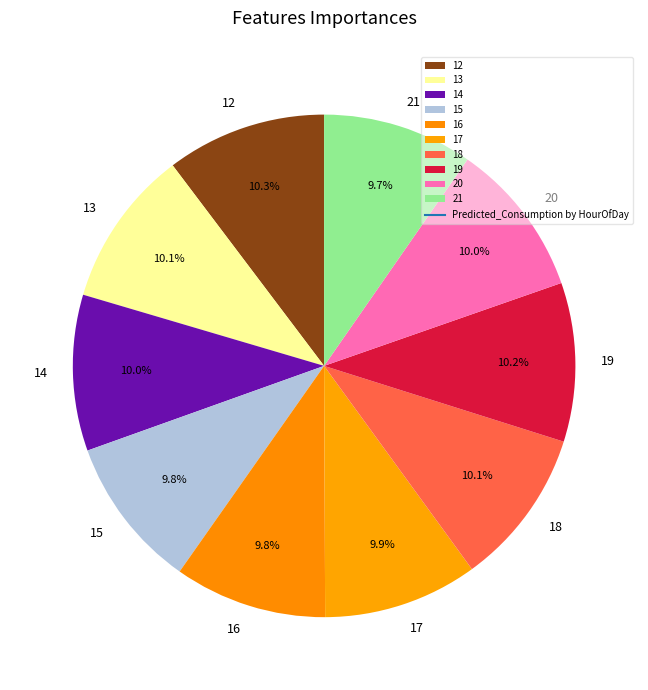

Does 12 represent more than half of the total?

No